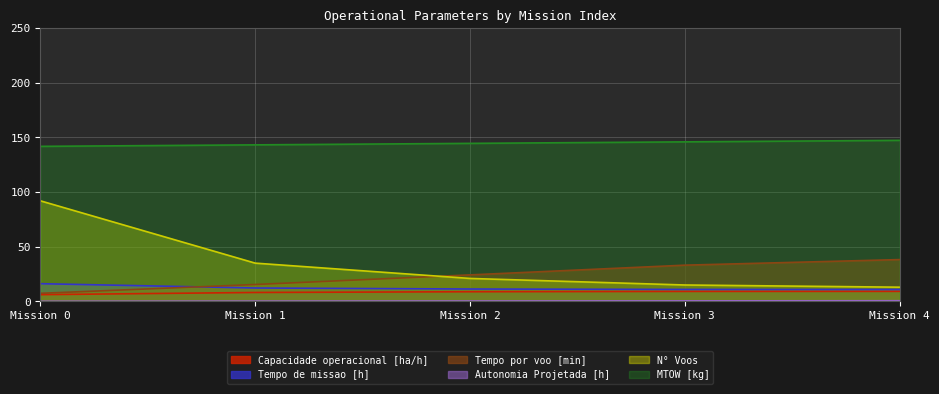

What is the difference between the maximum and minimum values in the Autonomia Projetada [h] series?

0.5